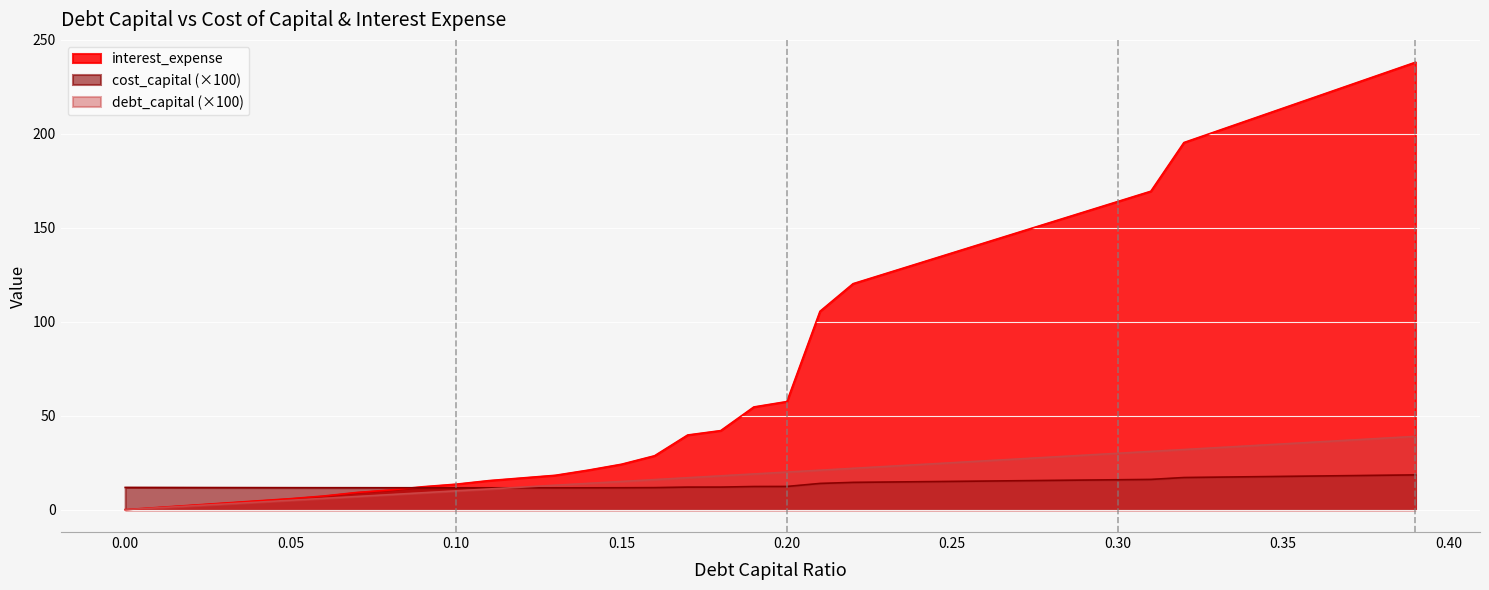

What is the total value across all series at 0.37?

281.0